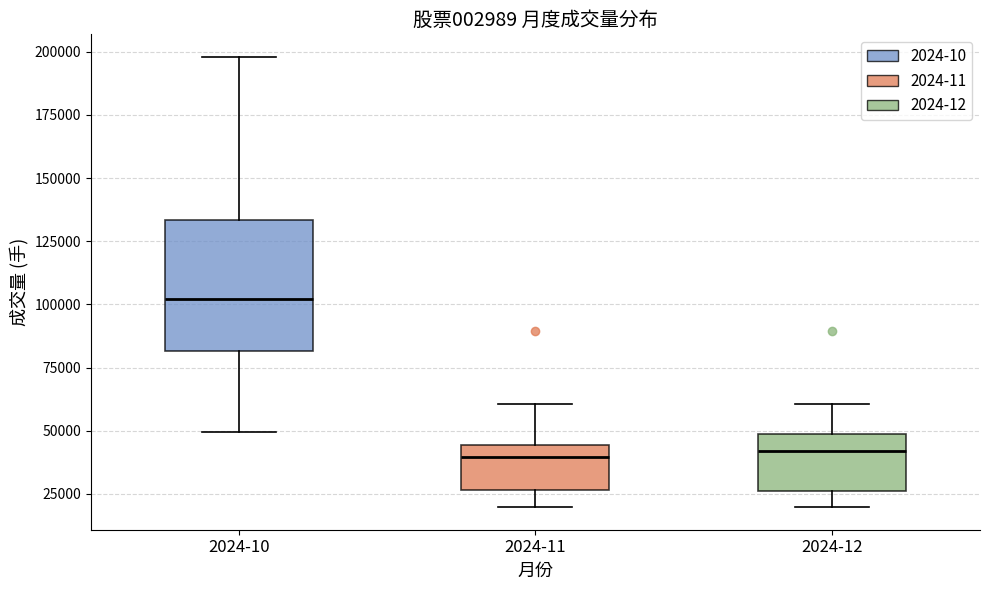

Reading left to right, read every box against the y-axis: the position of its median line, the range the box covers, and the ends of its whiskers. The values are not printed on the chart, so give them approximately, as read against the axis.

2024-10: median 100000, box 80000 to 135000, whiskers 50000 to 200000
2024-11: median 40000, box 25000 to 45000, whiskers 20000 to 60000
2024-12: median 40000, box 25000 to 50000, whiskers 20000 to 60000